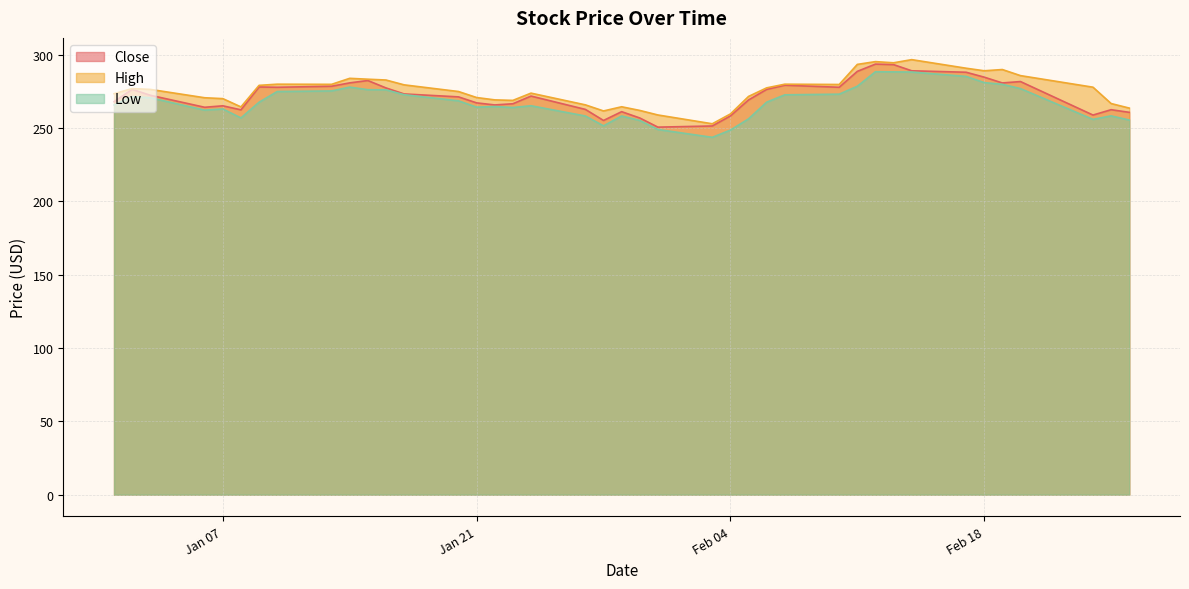

How many interior local peaks does the Close series have?

10